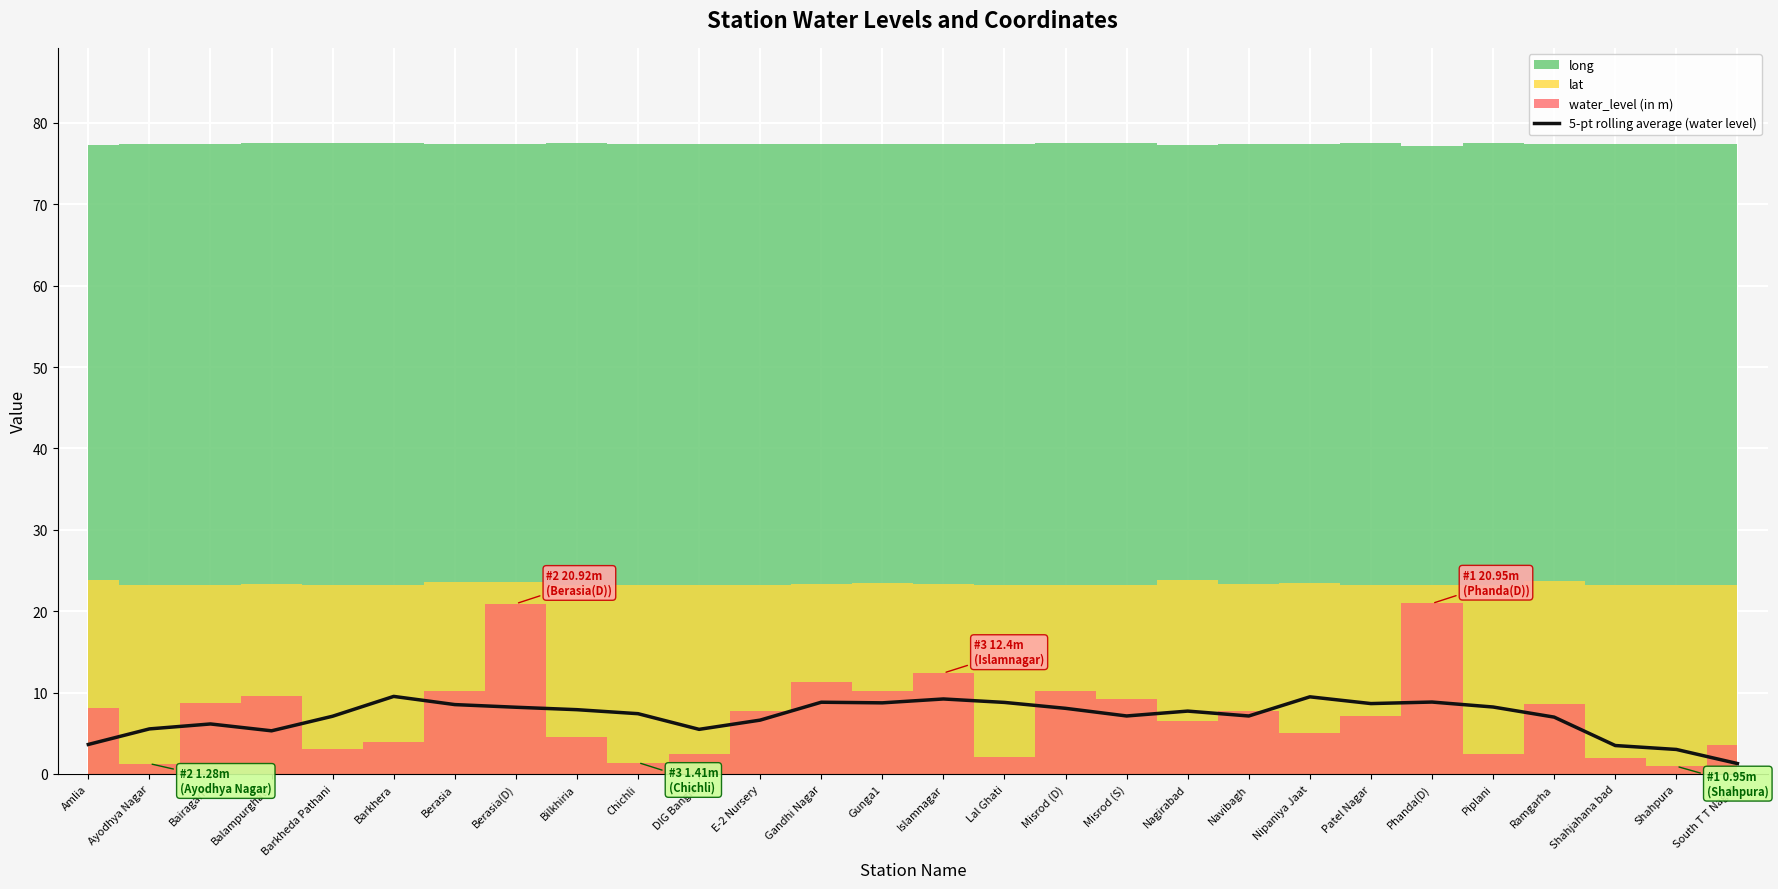

Reading left to right, what are all the values shown in this chart?

Amlia=3.6	Ayodhya Nagar=5.5	Bairagarh=6.1	Balampurghati=5.3	Barkheda Pathani=7.1	Barkhera=9.5	Berasia=8.5	Berasia(D)=8.2	Bilkhiria=7.9	Chichli=7.4	DIG Bangla=5.5	E-2 Nursery=6.6	Gandhi Nagar=8.8	Gunga1=8.7	Islamnagar=9.2	Lal Ghati=8.8	Misrod (D)=8.1	Misrod (S)=7.1	Nagirabad=7.7	Navibagh=7.1	Nipaniya Jaat=9.5	Patel Nagar=8.7	Phanda(D)=8.8	Piplani=8.2	Ramgarha=7.0	Shahjahana bad=3.5	Shahpura=3.0	South T T Nagar=1.3